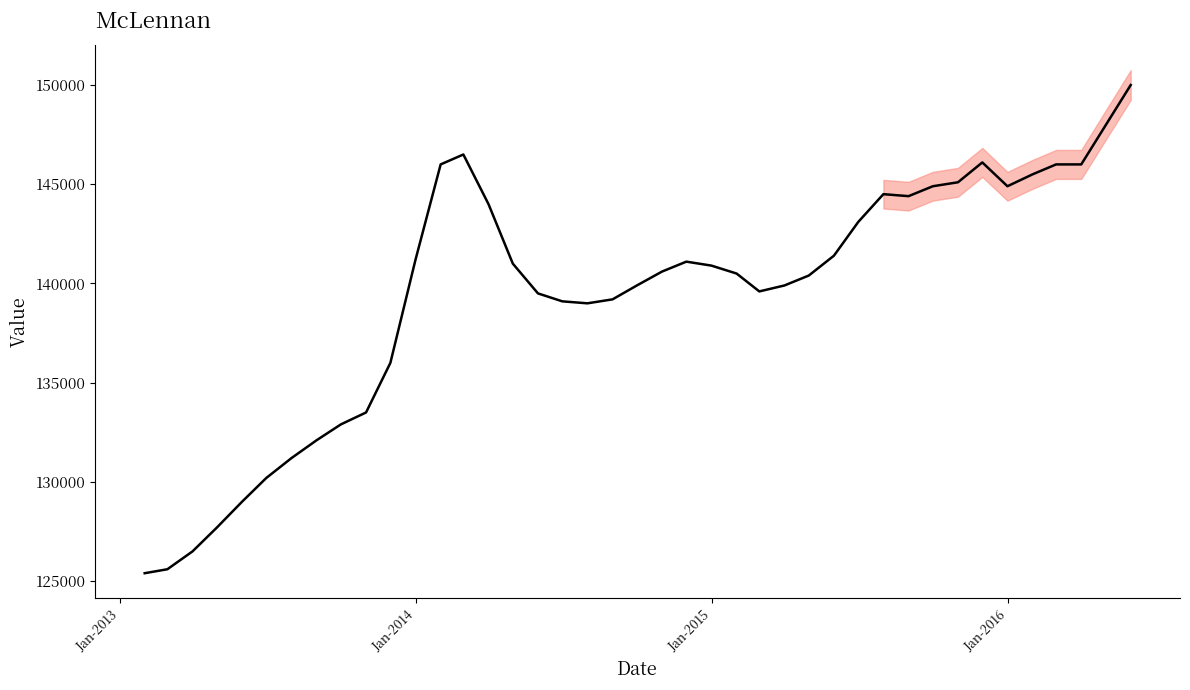

How many lines are shown in the chart?

1